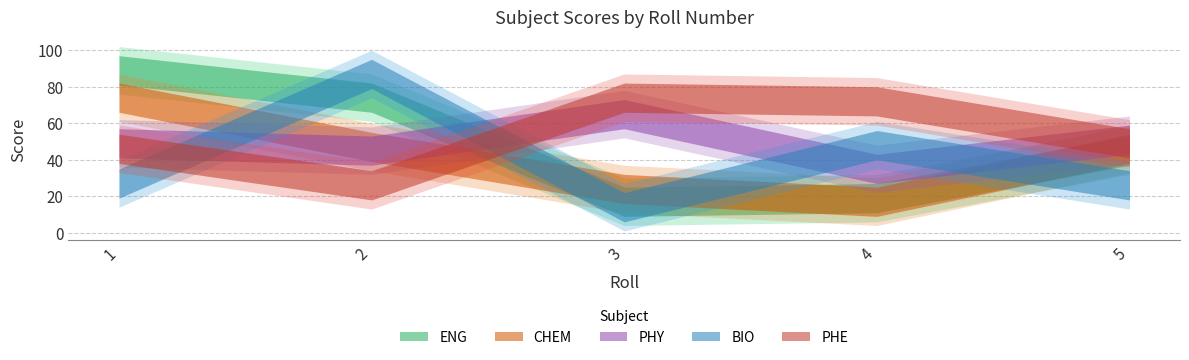

Is the value of PHE at 3 greater than the value of ENG at 1?

No